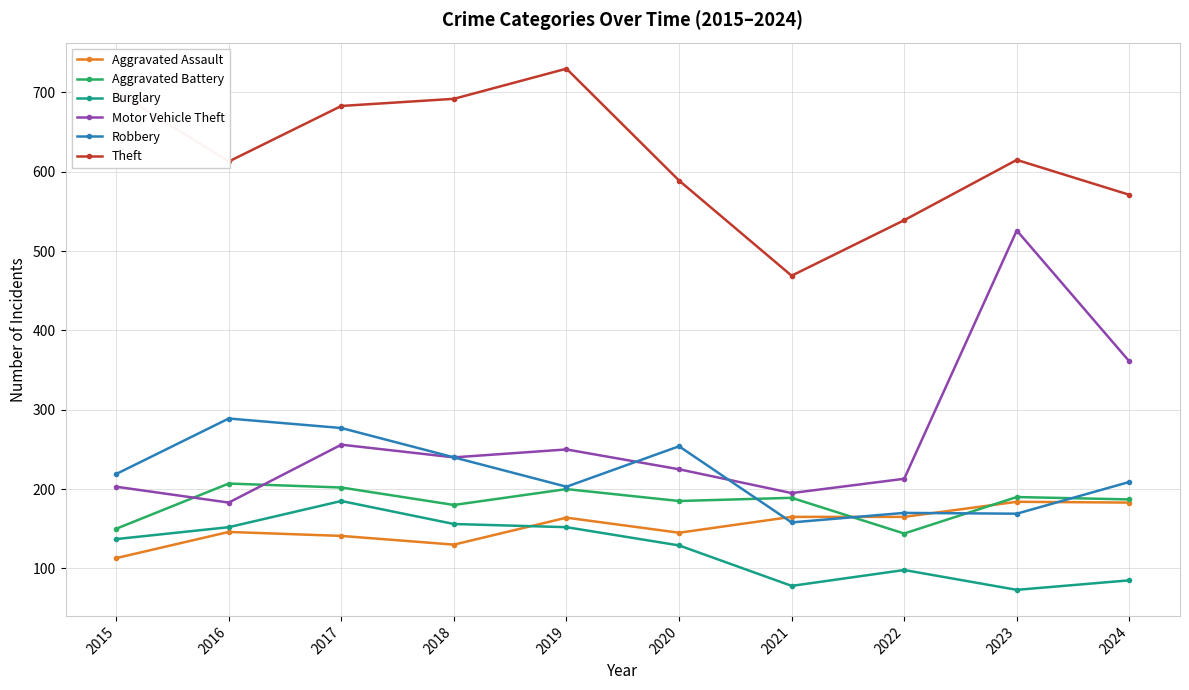

The Aggravated Battery series shows 51 at 2022. True or false?

False